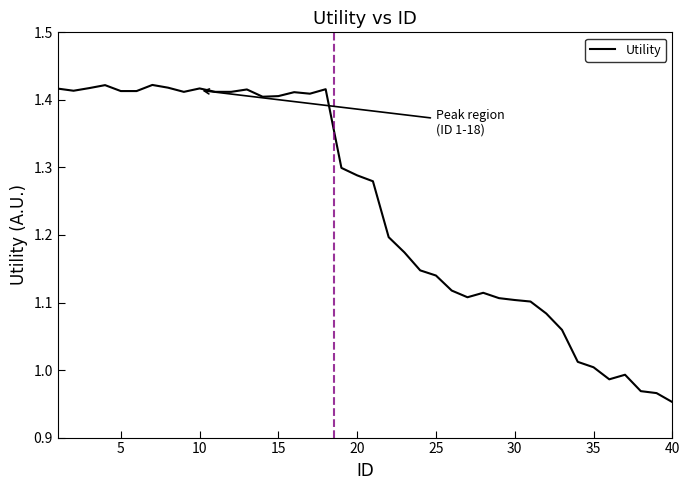

What is the difference between the maximum and minimum values?

0.5